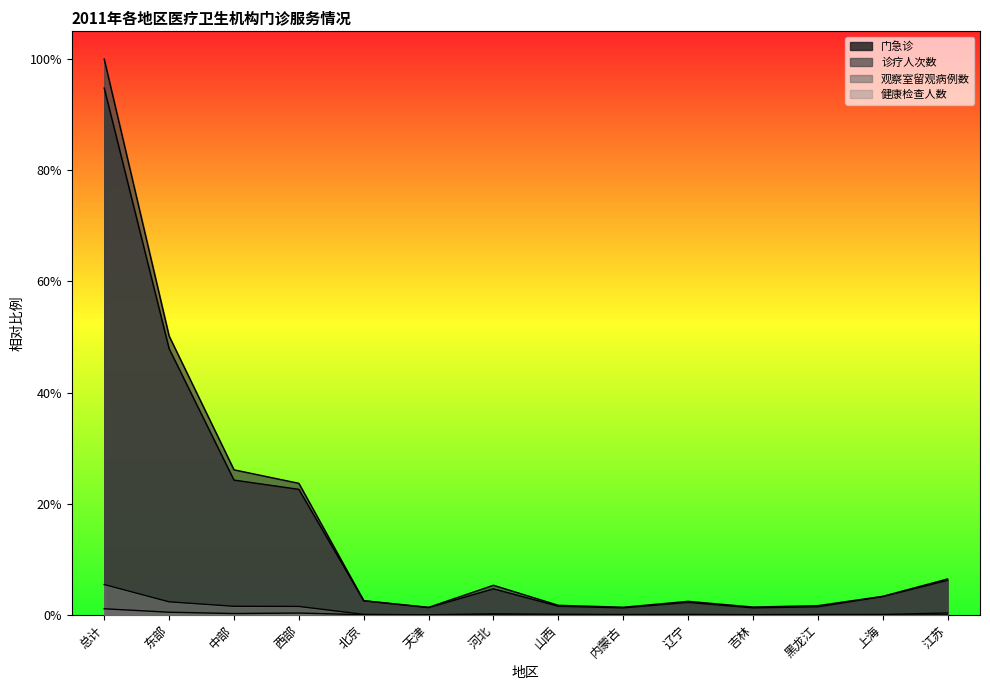

What is the total value across all series at 总计?

2.0